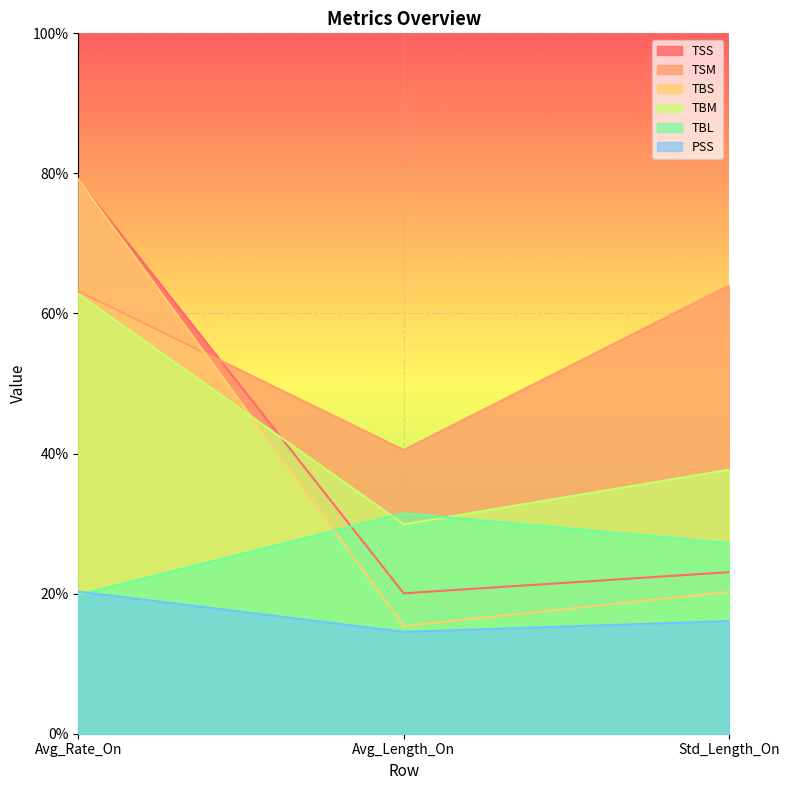

What is the approximate value of TBL at Std_Length_On?

27.2